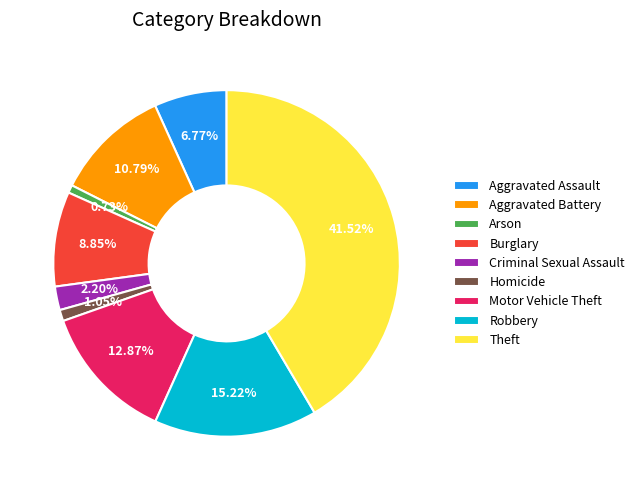

To the nearest percent, what percentage of the pie is Aggravated Battery?

11%